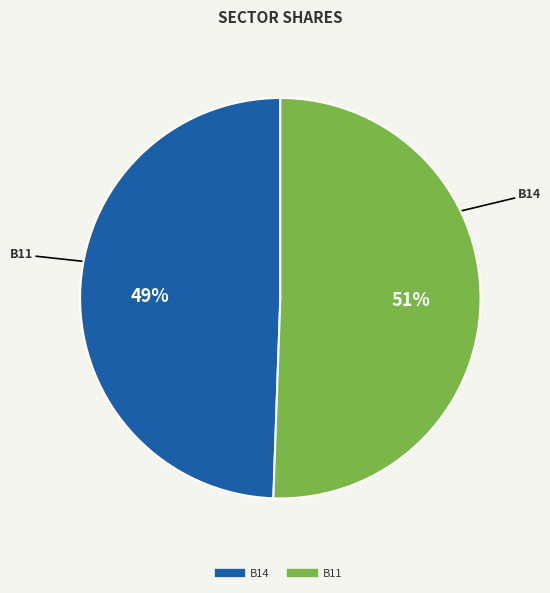

To the nearest percent, what is the average slice percentage?

50%